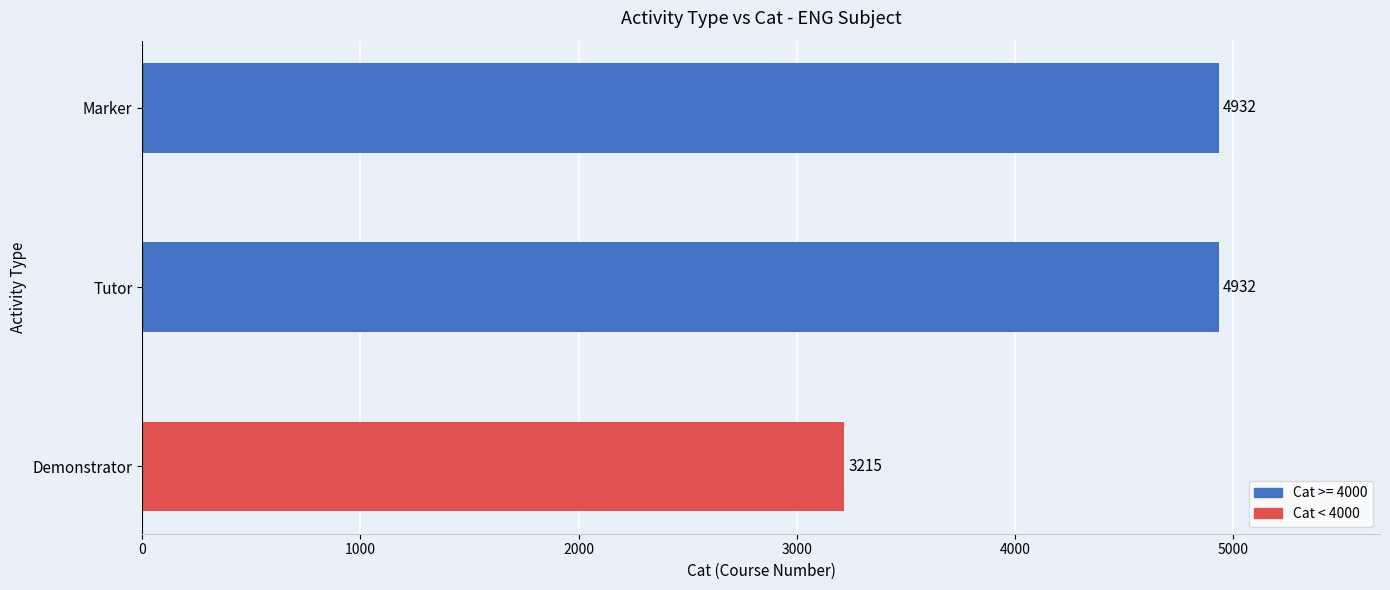

At which category does the chart reach its minimum across all series?

Demonstrator